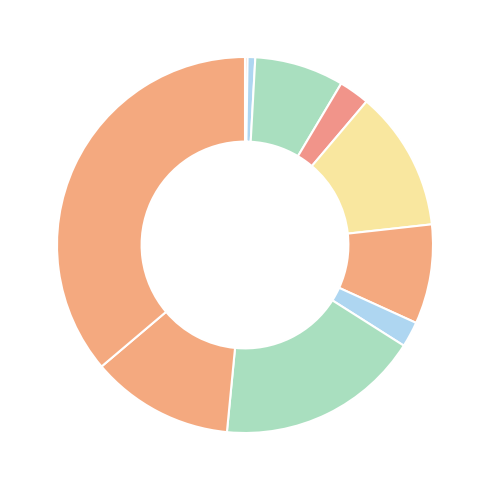

Rank the categories by value from highest to lowest.

GEM/2025/B/6474780, GEM/2025/B/6477036, GEM/2025/B/6476844, GEM/2025/B/6478516, GEM/2025/B/6478325, GEM/2025/B/6478659, GEM/2025/B/6478611, GEM/2025/B/6478031, GEM/2025/B/6478694, GEM/2025/B/6481901